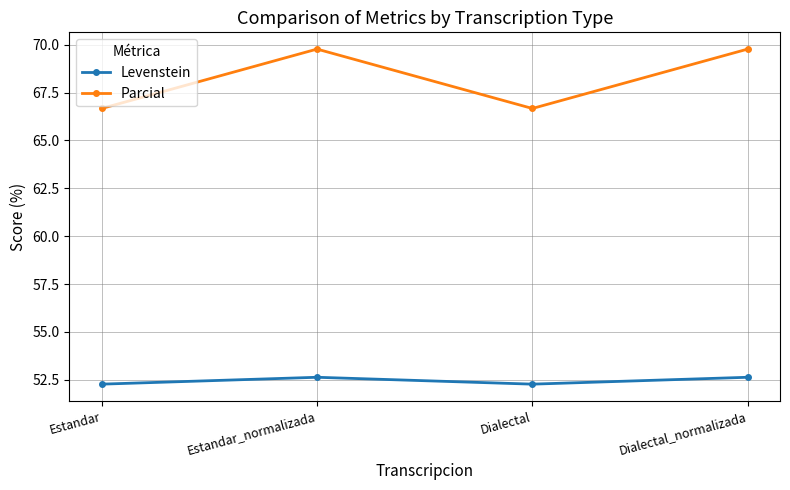

Is this an area chart (filled region under the line)?

No